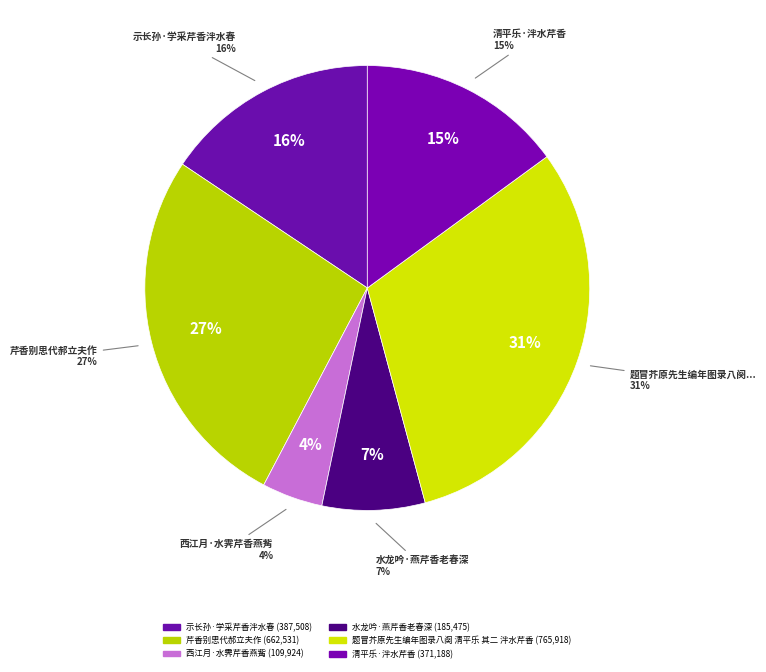

Is it true that 水龙吟·燕芹香老春深 is 7% of the pie?

True